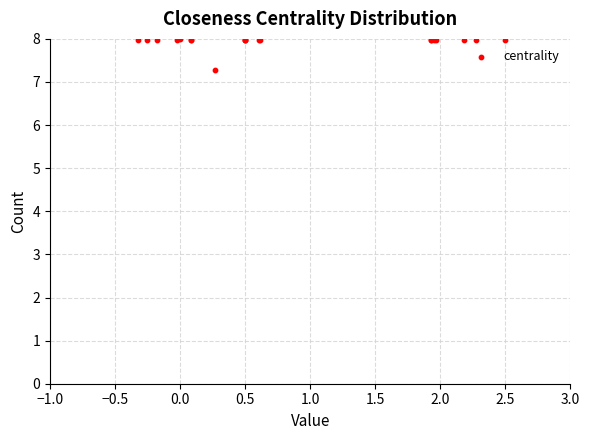

What Y value in the scatter plot is closest to 7?

7.3